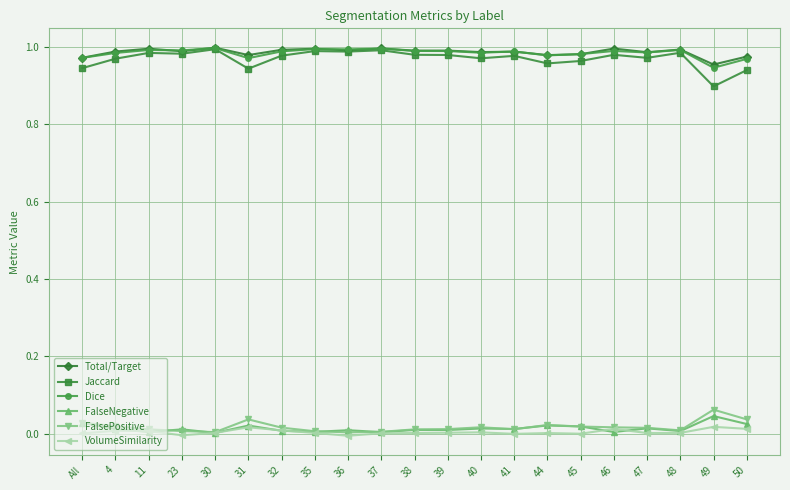

In VolumeSimilarity, how many points are lower than both neighbors (excluding endpoints)?

5